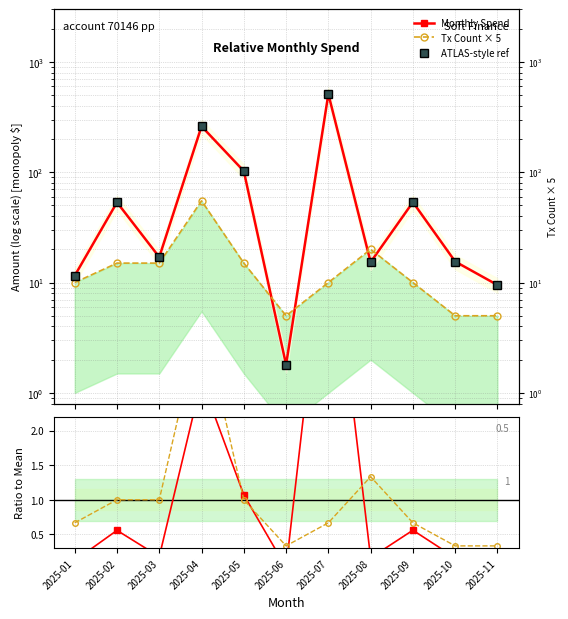

List the labels in order of ATLAS-style ref value, smallest first.

2025-06, 2025-11, 2025-01, 2025-08, 2025-10, 2025-03, 2025-02, 2025-09, 2025-05, 2025-04, 2025-07